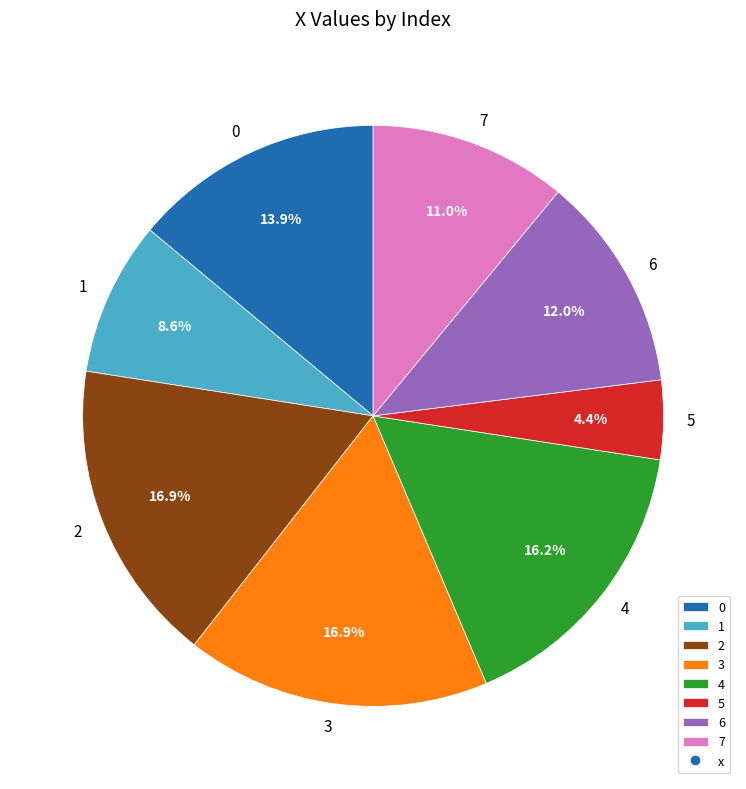

Does 4 account for over 50% of the chart?

No